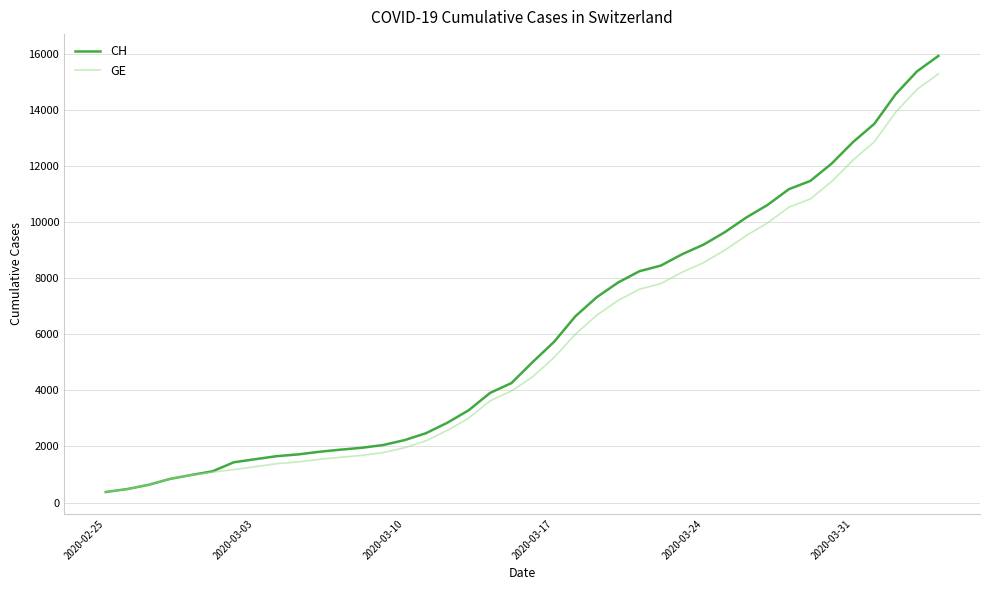

Which series has the largest range (max minus min)?

CH